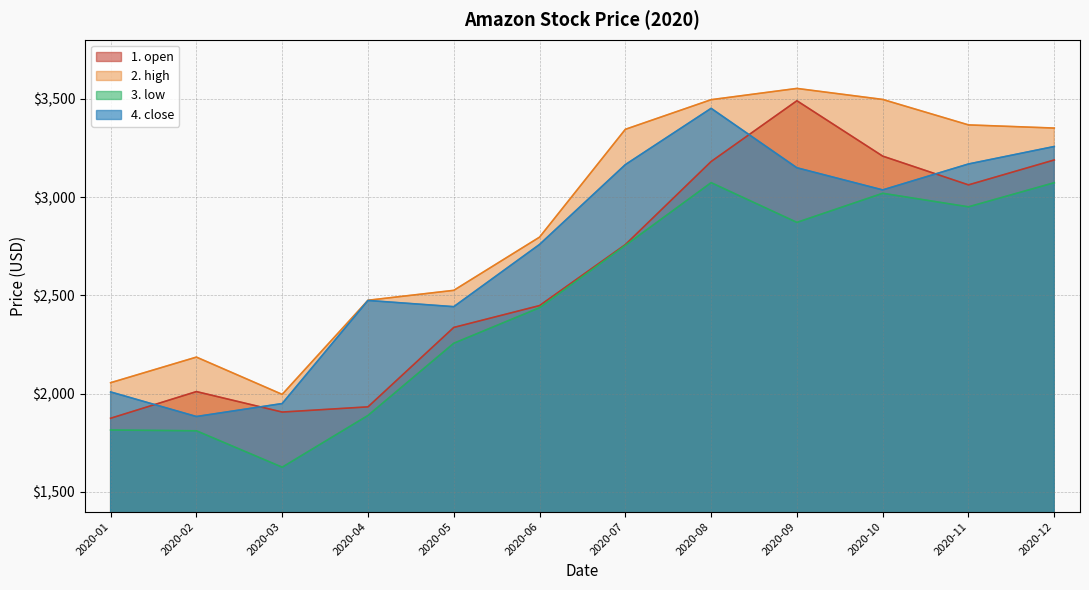

What is the value of the 2. high point at the 6th from the left?

2796.0